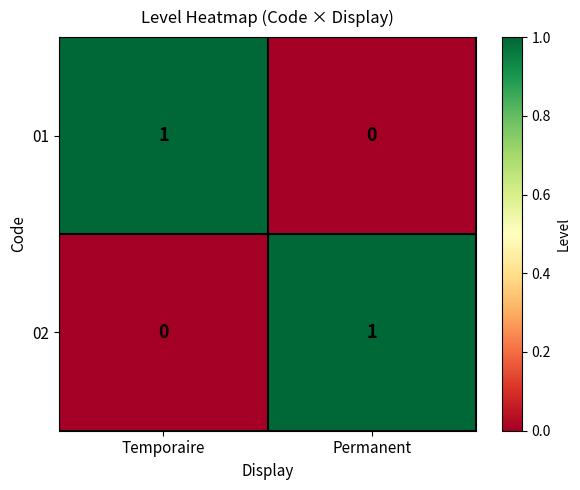

Where is 02 nearest to the value 0?

Temporaire